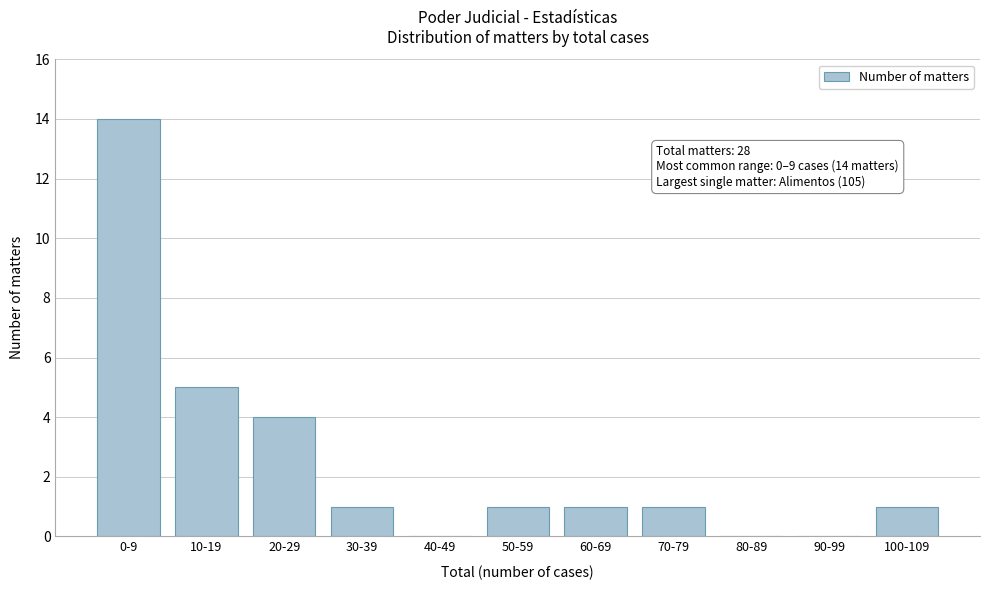

Reading left to right, what are all the values shown in this chart?

0-9=14	10-19=5	20-29=4	30-39=1	40-49=0	50-59=1	60-69=1	70-79=1	80-89=0	90-99=0	100-109=1